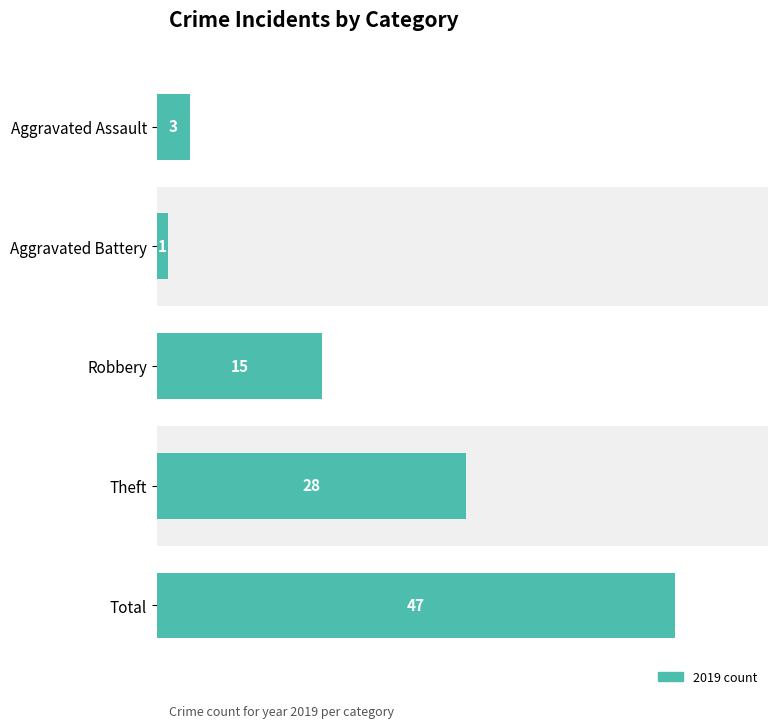

Which category has the highest value across all series?

Total